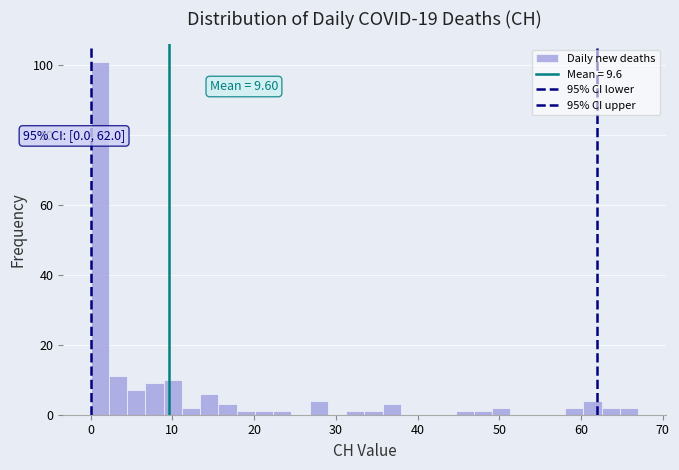

Read against the x-axis, roughly where is the centre of the tallest bar?

1